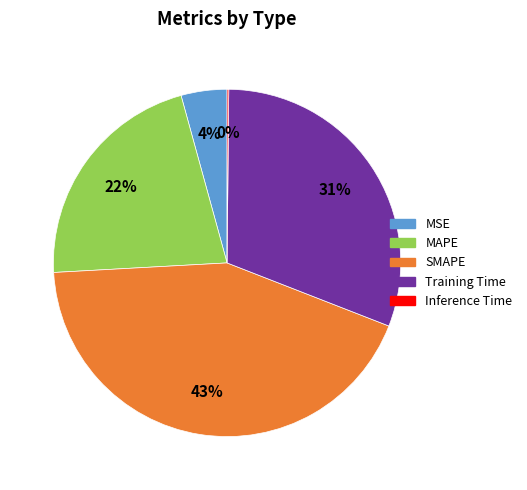

Does any single category account for the majority?

No